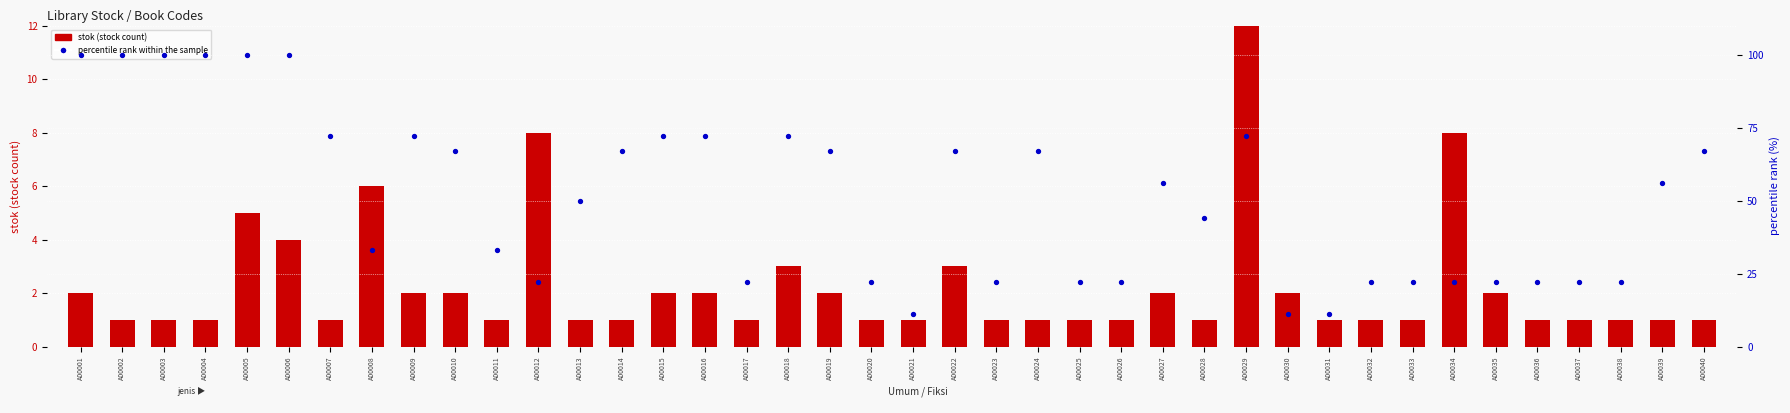

At how many categories does at least one series exceed 9?

40